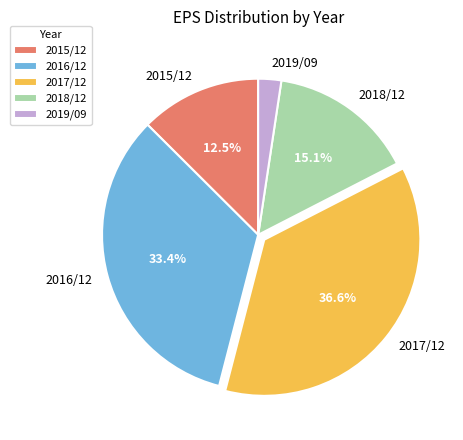

What is the smallest slice in the pie chart?

2019/09